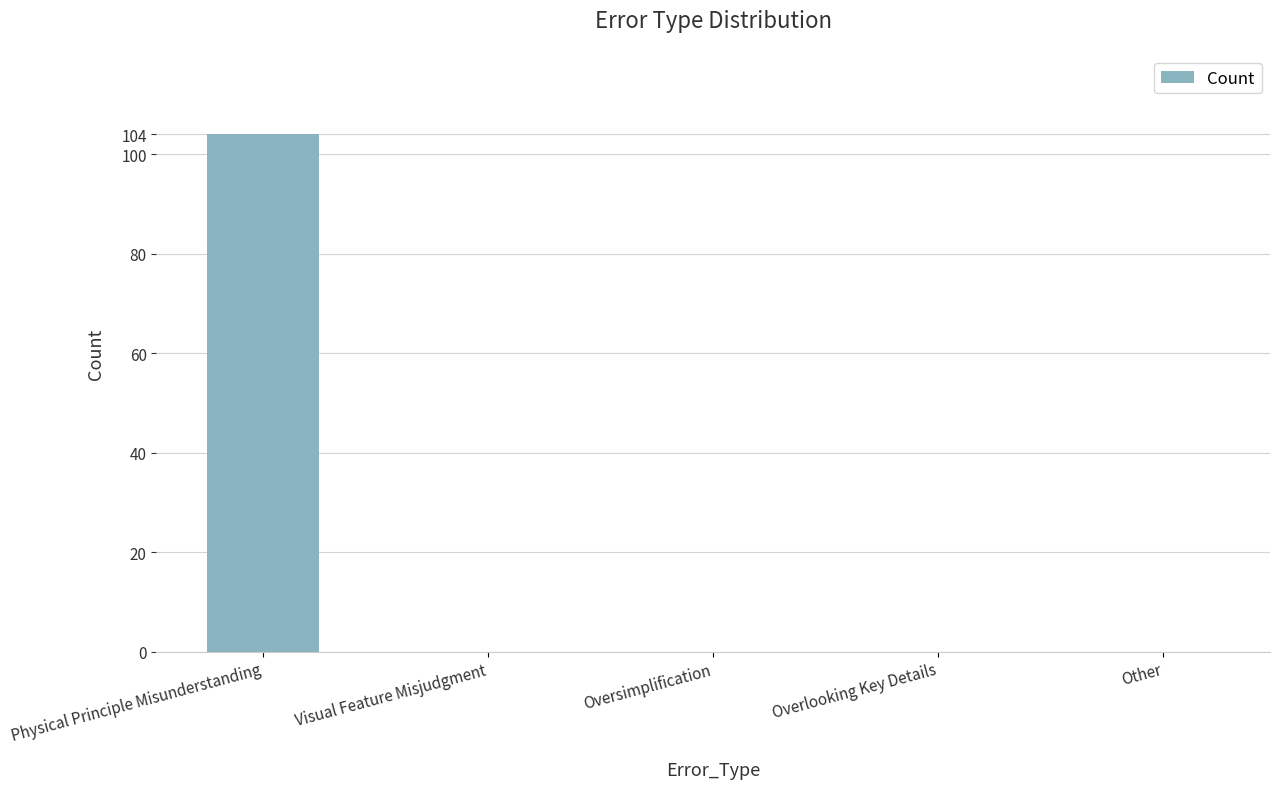

The chart shows a value of -65 at Visual Feature Misjudgment. True or false?

False